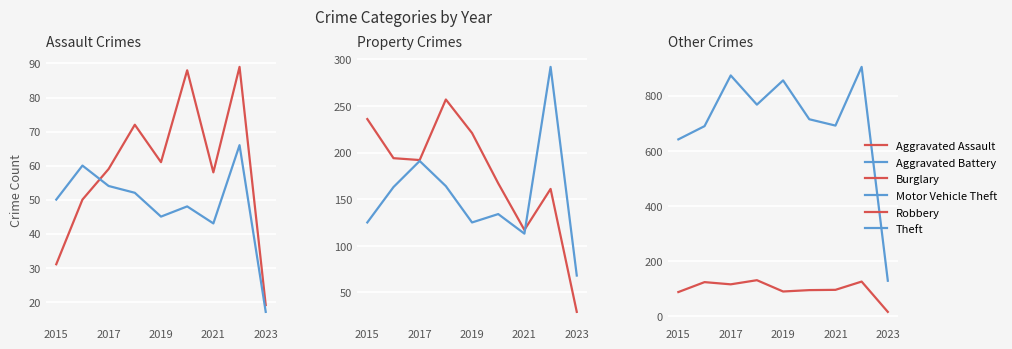

What is the minimum value for Robbery?

15